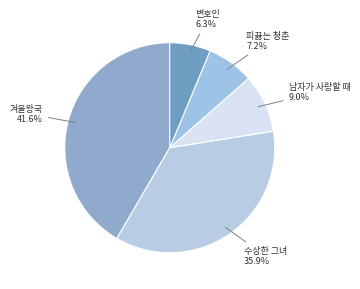

Count the number of slices in the pie.

5